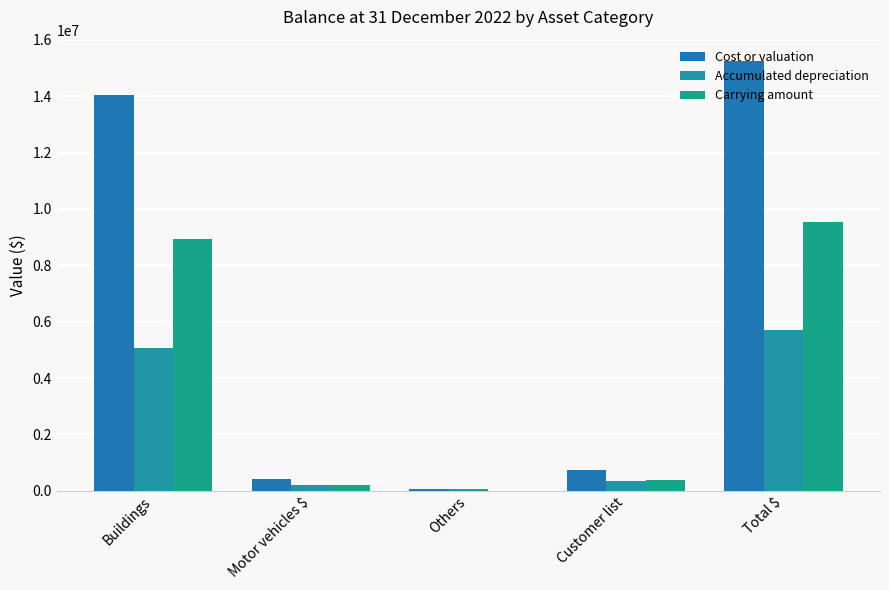

Reading left to right, extract all data points from this chart.

Cost or valuation: 14022967	422293	62402	732521	15240183
Accumulated depreciation: 5076914	209704	62402	357540	5706560
Carrying amount: 8946053	212589	0	374981	9533623